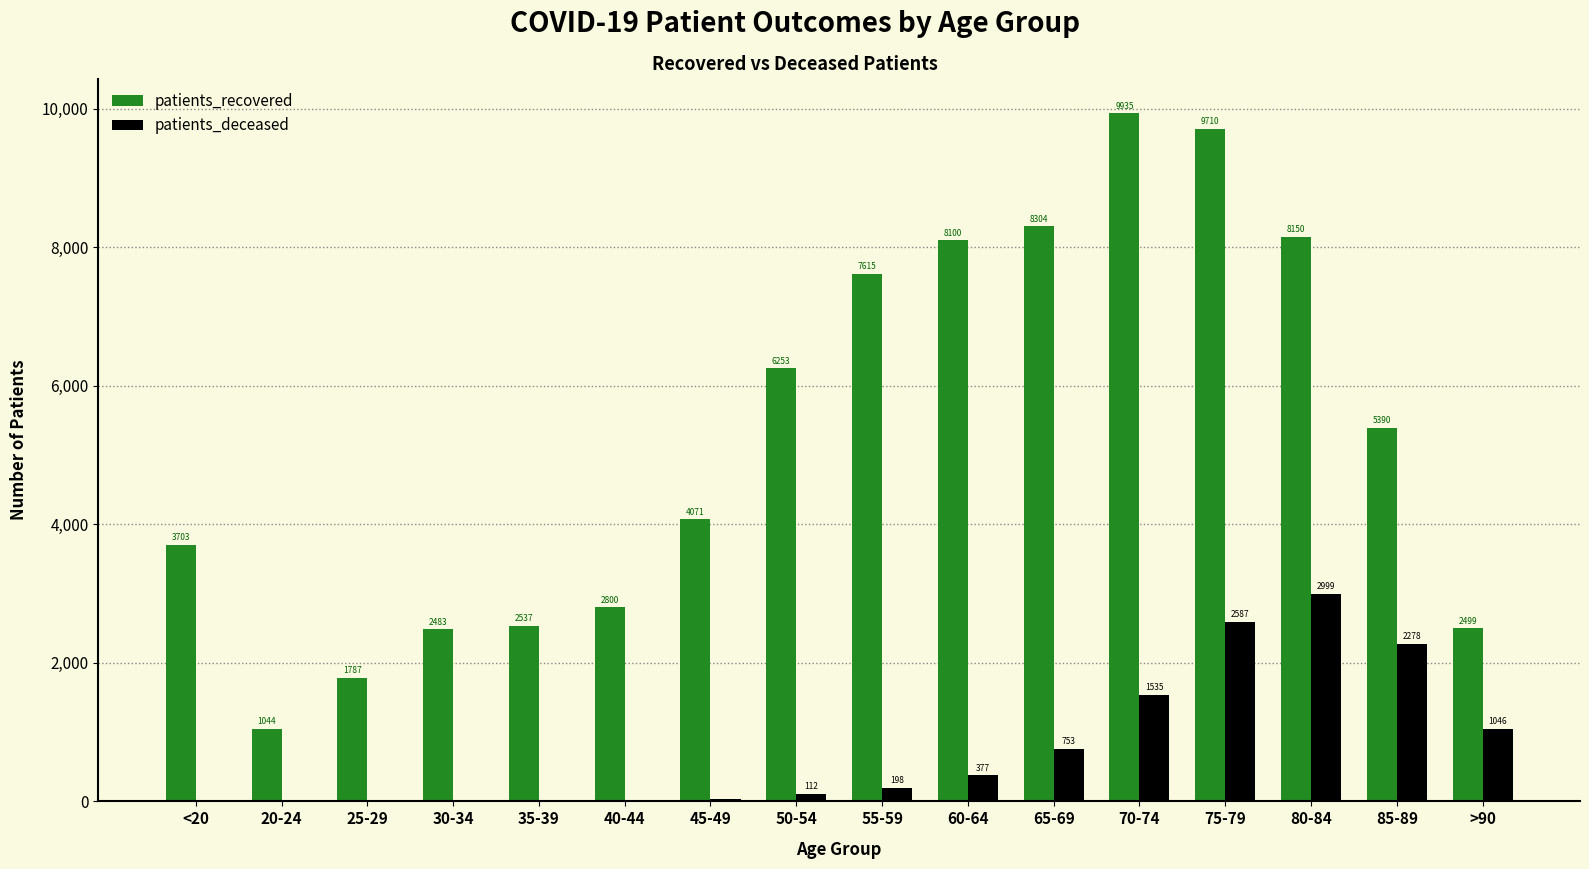

Reading left to right, transcribe all the data shown in this chart.

patients_recovered: 3703	1044	1787	2483	2537	2800	4071	6253	7615	8100	8304	9935	9710	8150	5390	2499
patients_deceased: 12	3	3	15	16	22	41	112	198	377	753	1535	2587	2999	2278	1046